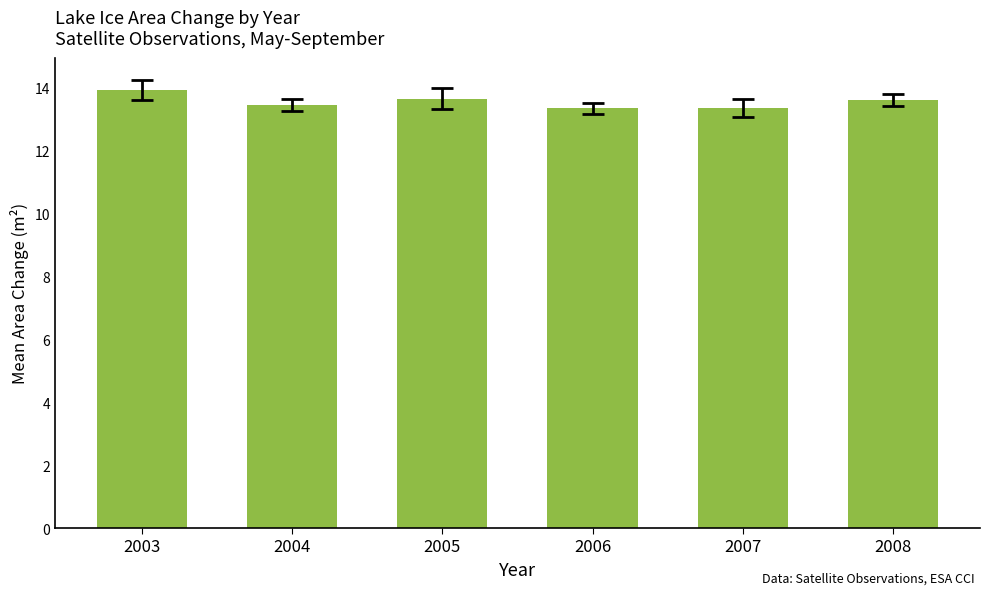

What is the value of the 4th bar from the left?

13.3